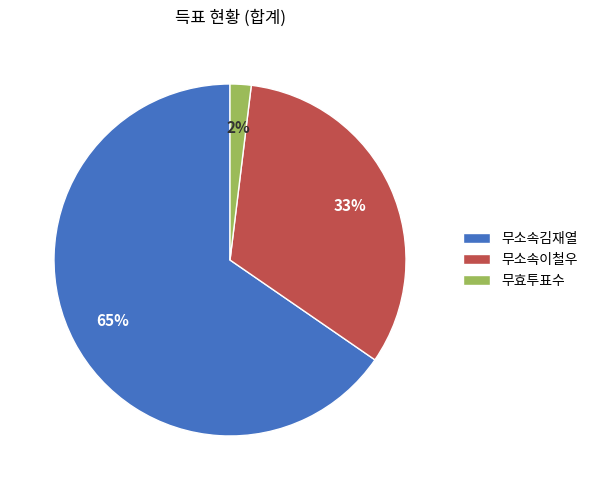

What percentage is the 무소속김재열 slice, to the nearest percent?

65%